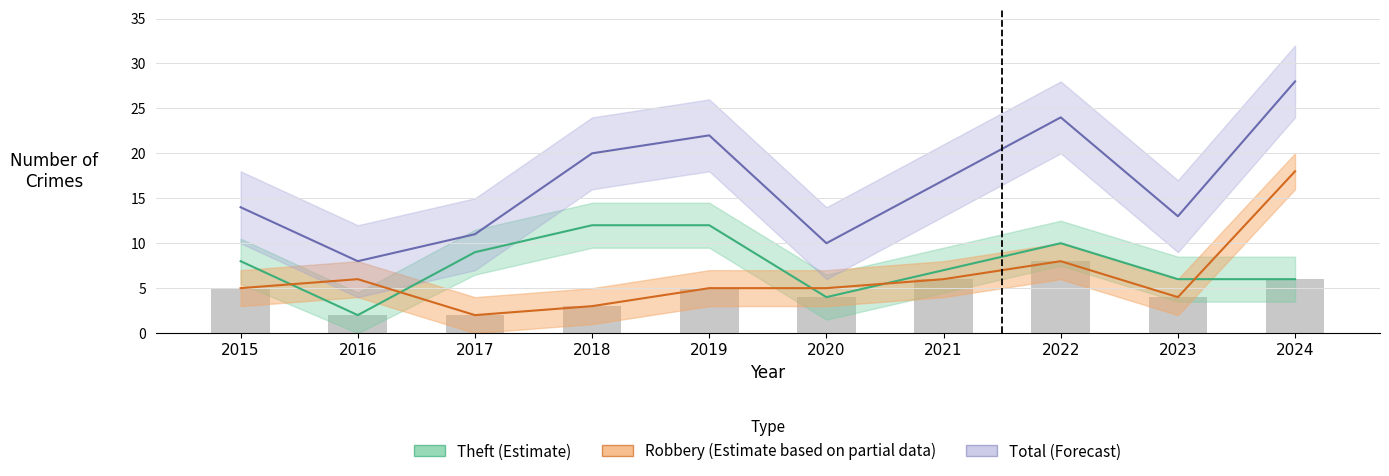

Reading right to left, extract all data points from this chart.

Robbery: 18	4	8	6	5	5	3	2	6	5
Theft: 6	6	10	7	4	12	12	9	2	8
Total: 28	13	24	17	10	22	20	11	8	14